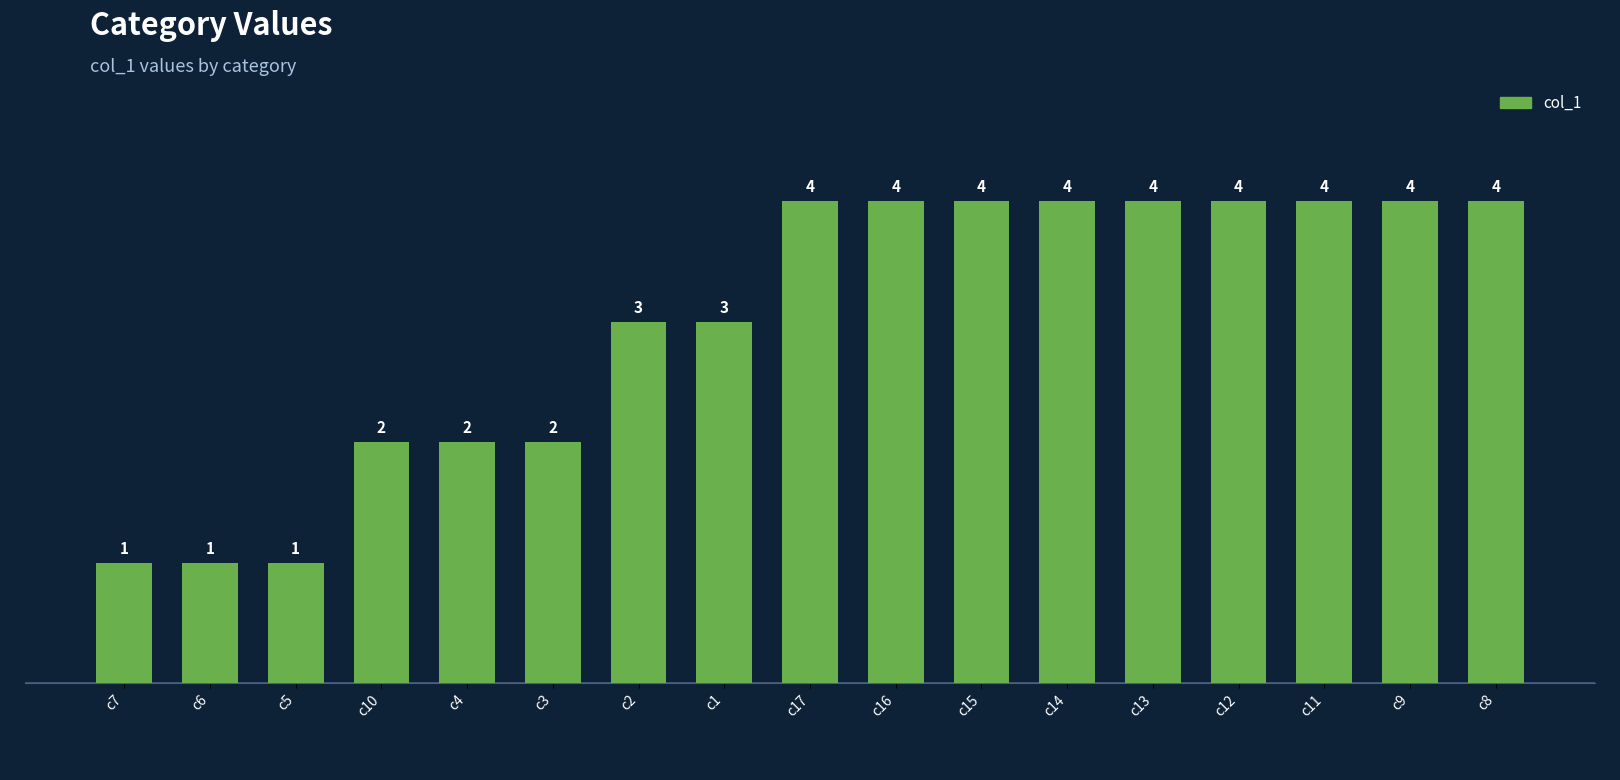

Are the bars horizontal?

No